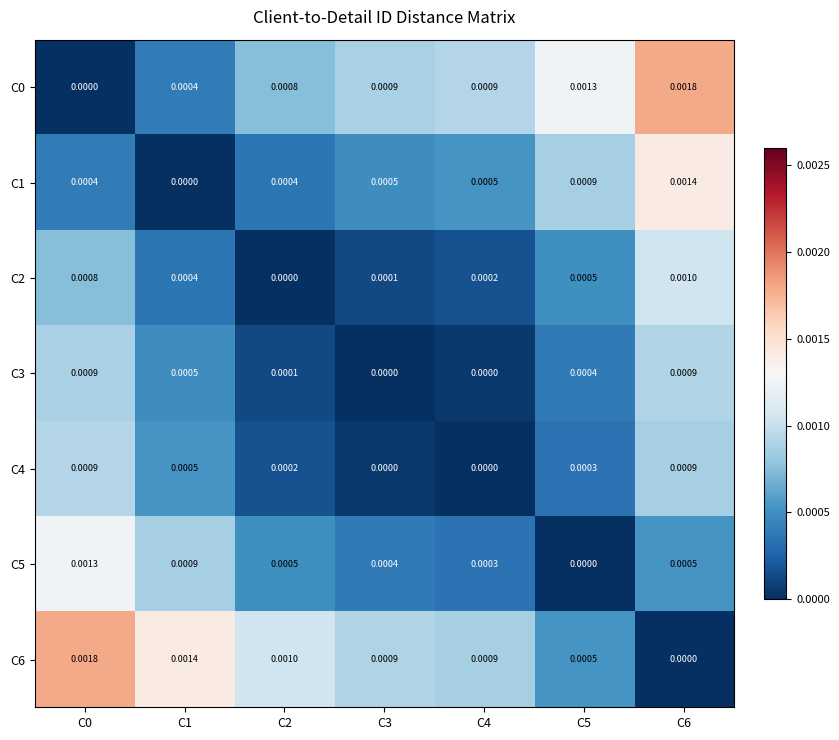

Is the value of C1 at C2 greater than the value of C3 at C3?

Yes